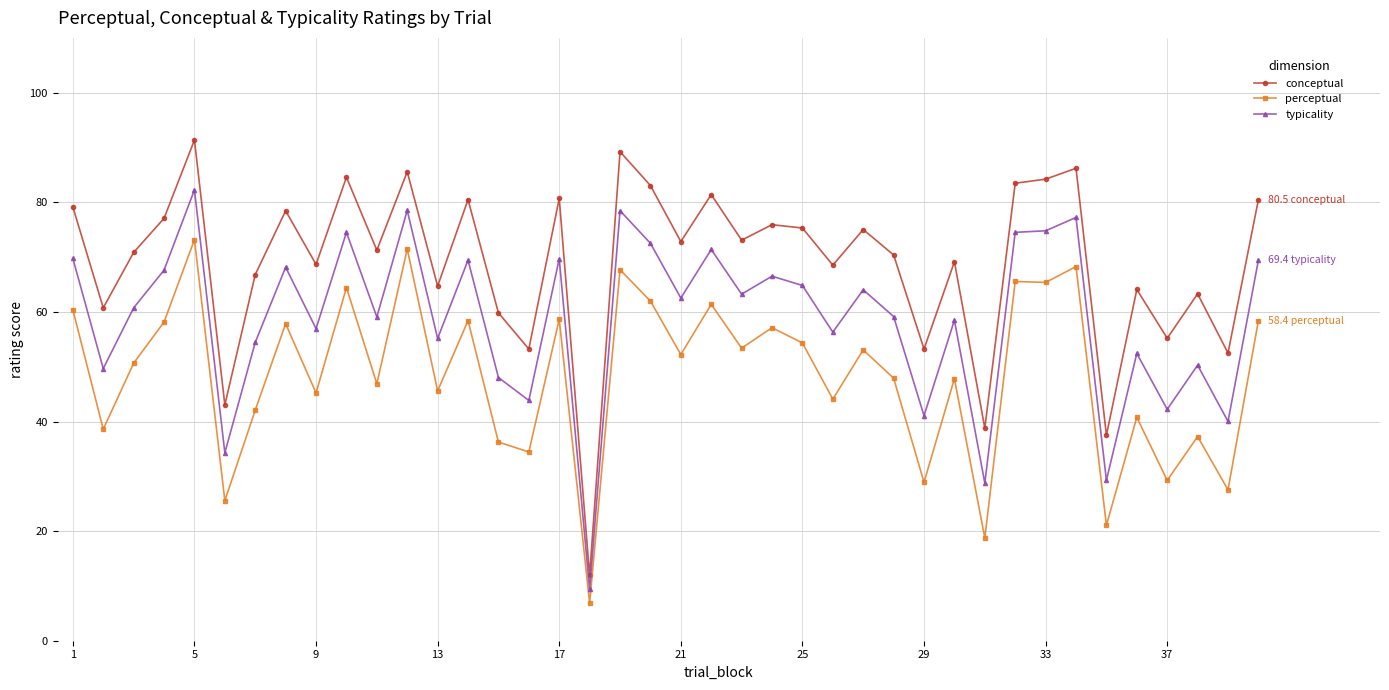

What is the sum of all conceptual values?

2761.3